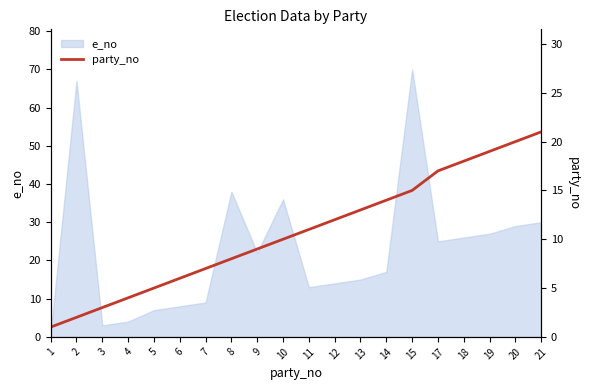

Where is e_no nearest to the value 35?

10